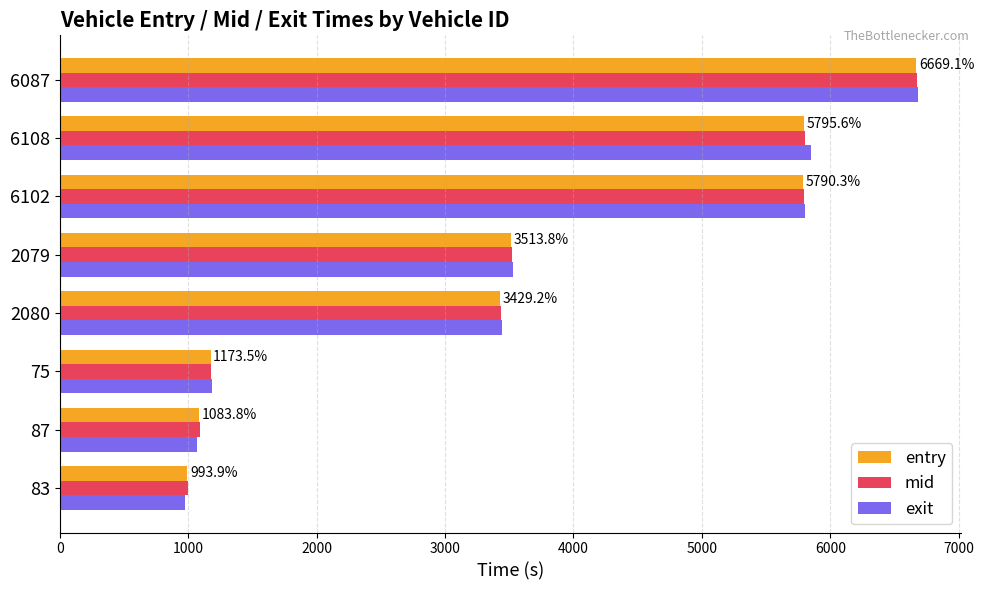

What are all the series names shown in the legend?

entry, mid, exit